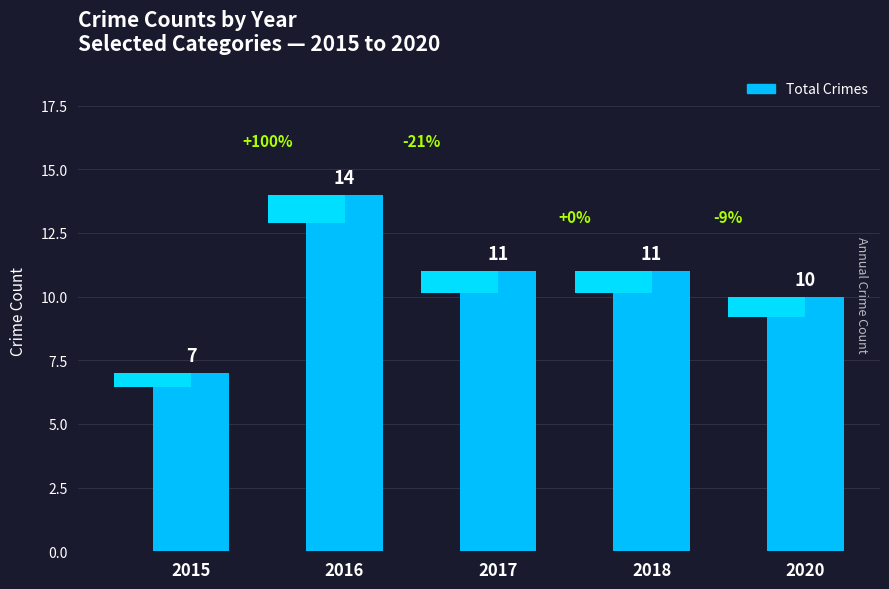

What is the smallest value displayed?

7